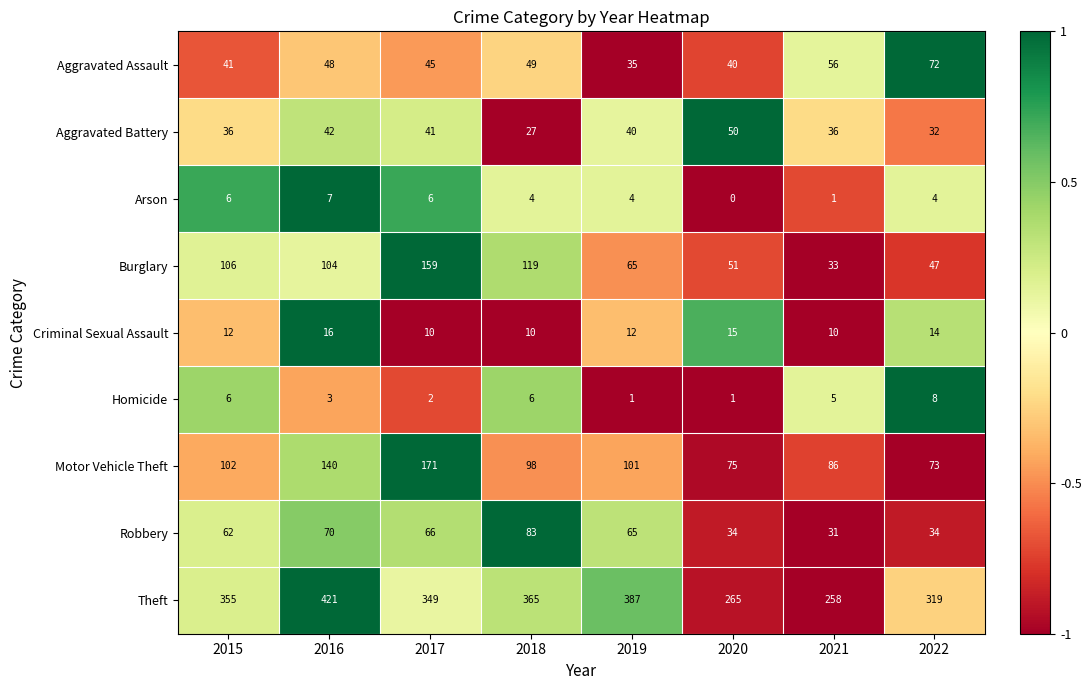

What is the difference between the highest and lowest values at 2019?

386